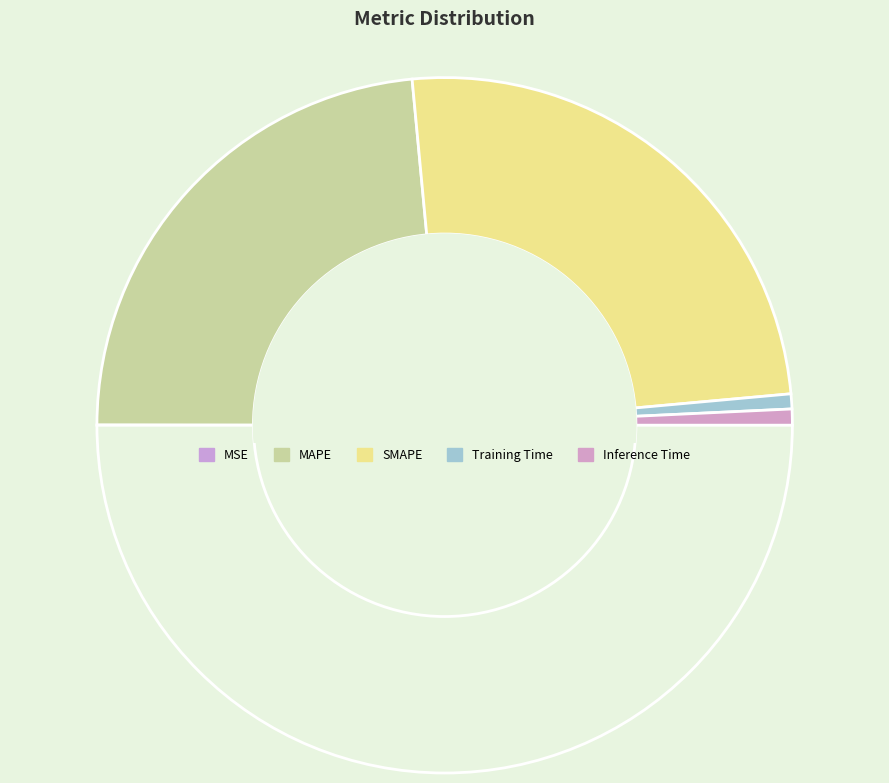

Which slice is the largest?

SMAPE